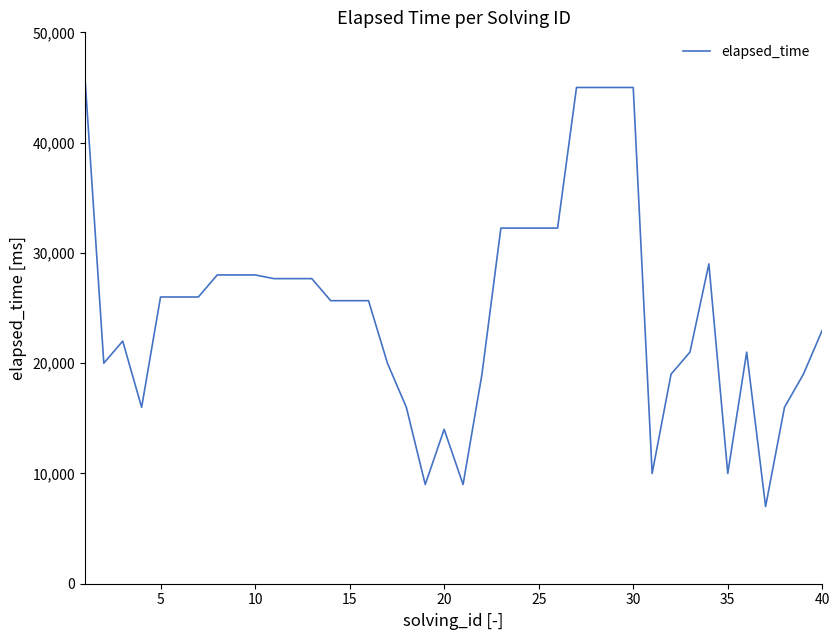

What is the average value?

24925